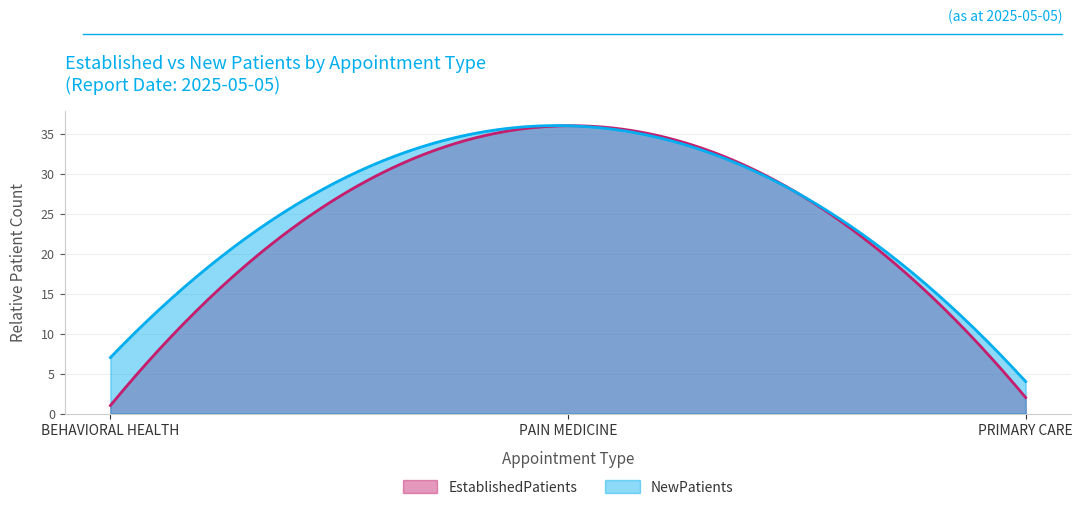

What is the approximate value of NewPatients at BEHAVIORAL HEALTH, to the nearest 5?

5